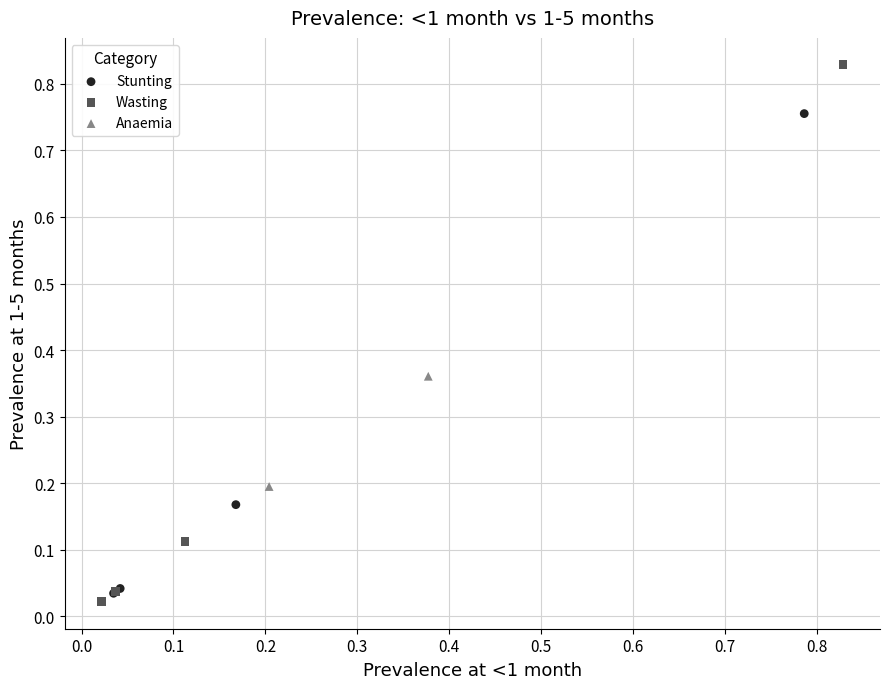

Which series reaches the maximum Y coordinate?

Wasting